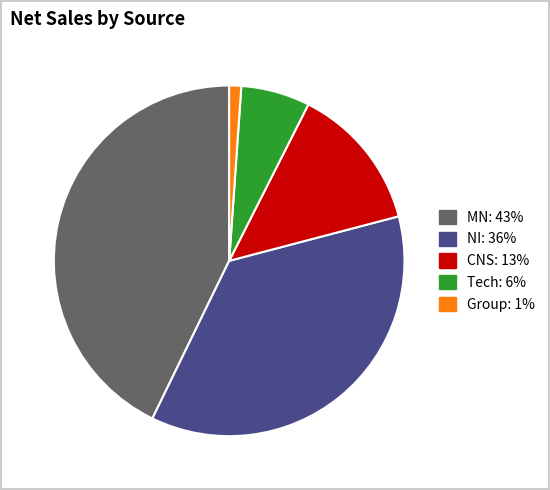

Which slice is the smallest?

Group